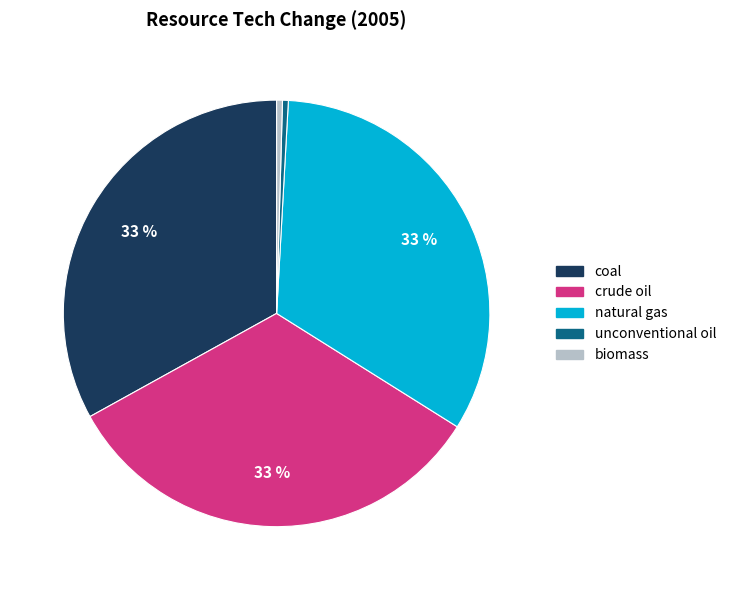

Is it true that coal is 33% of the pie?

True